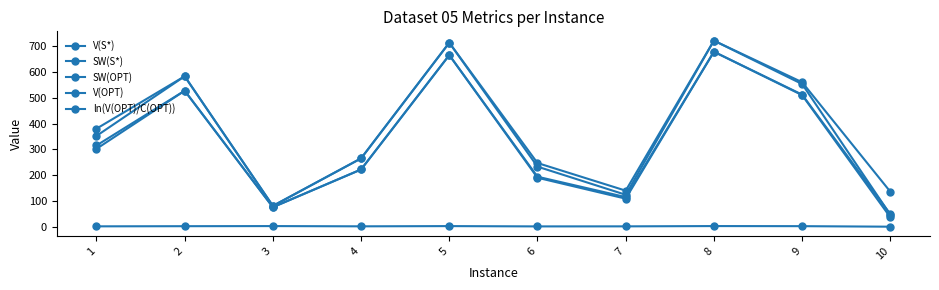

Count the number of data series in this chart.

5